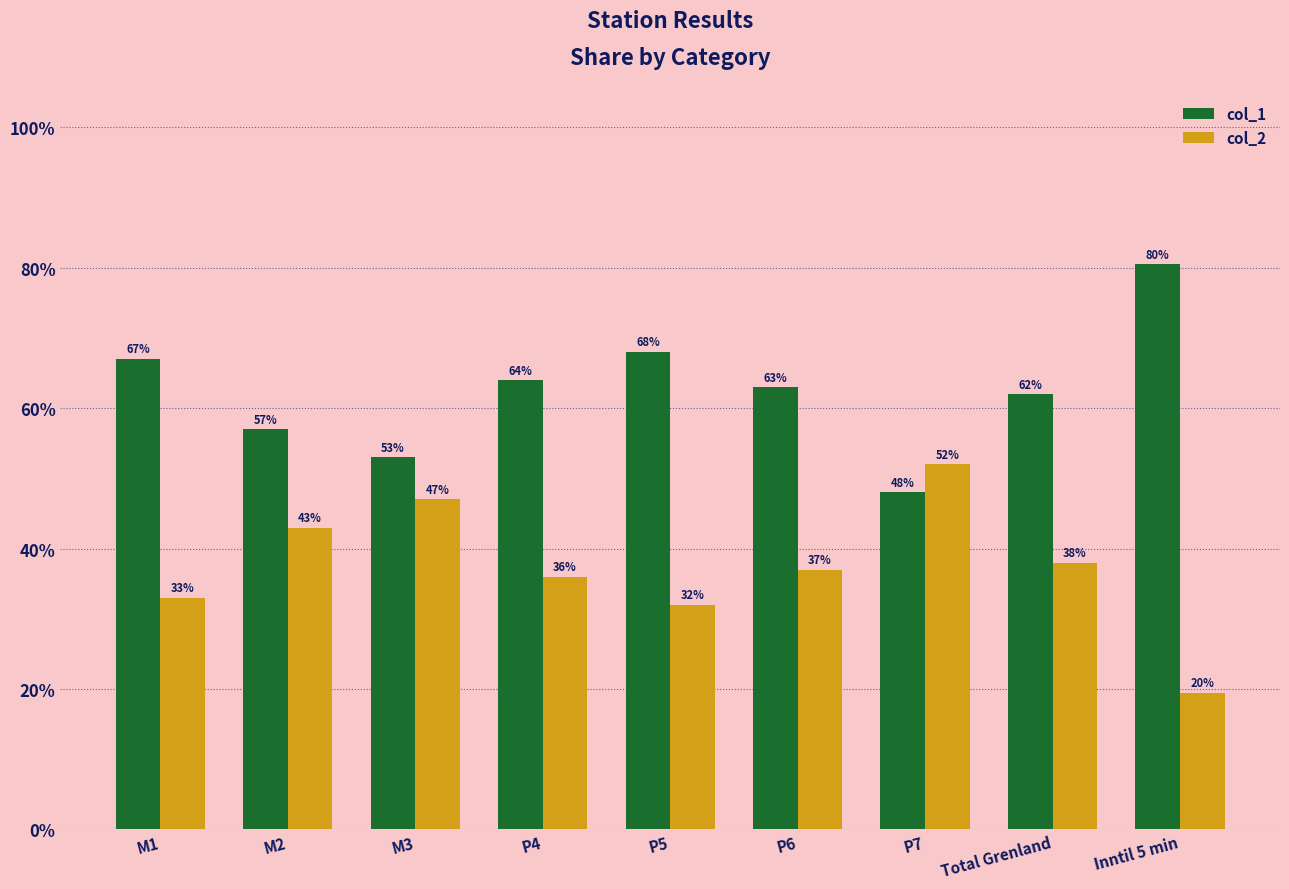

List the series in order of their overall mean, highest first.

col_1, col_2